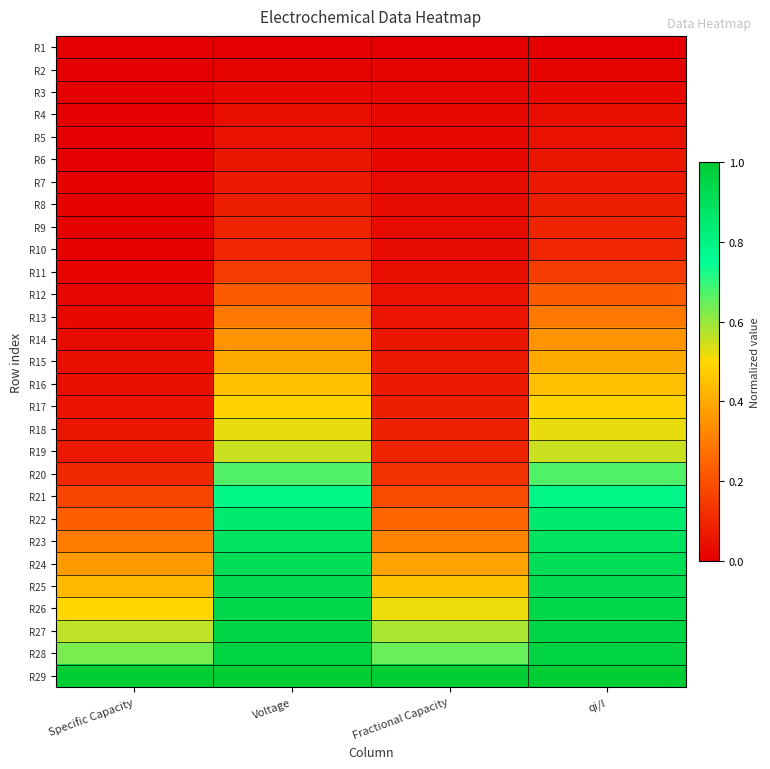

Which has a higher value, qi/I or Fractional Capacity?

qi/I